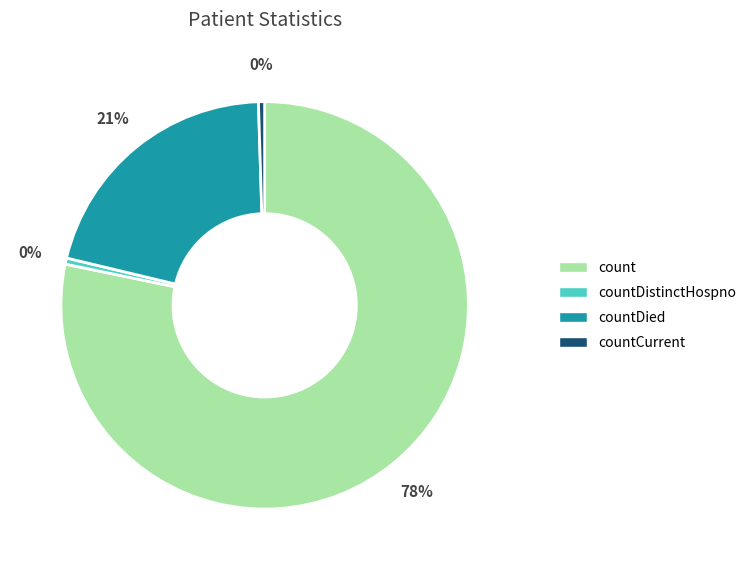

Is there any slice that represents more than half of the pie?

Yes